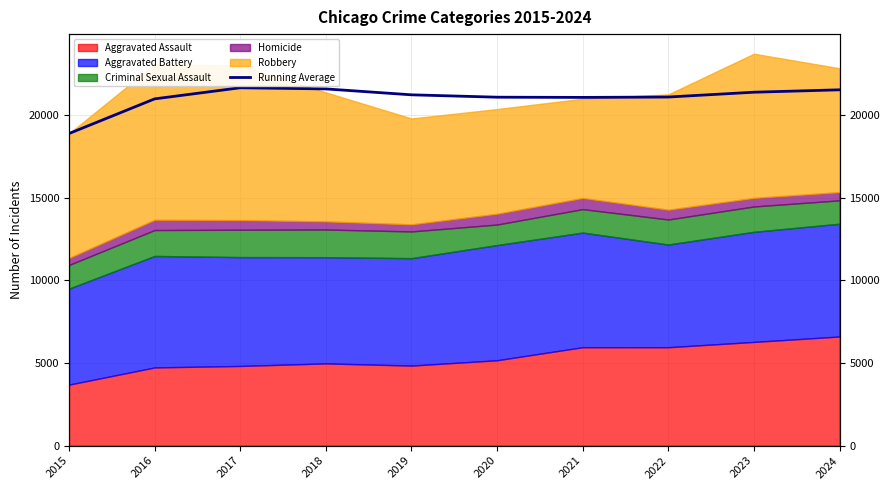

What is the approximate value at 2020?

21075.5